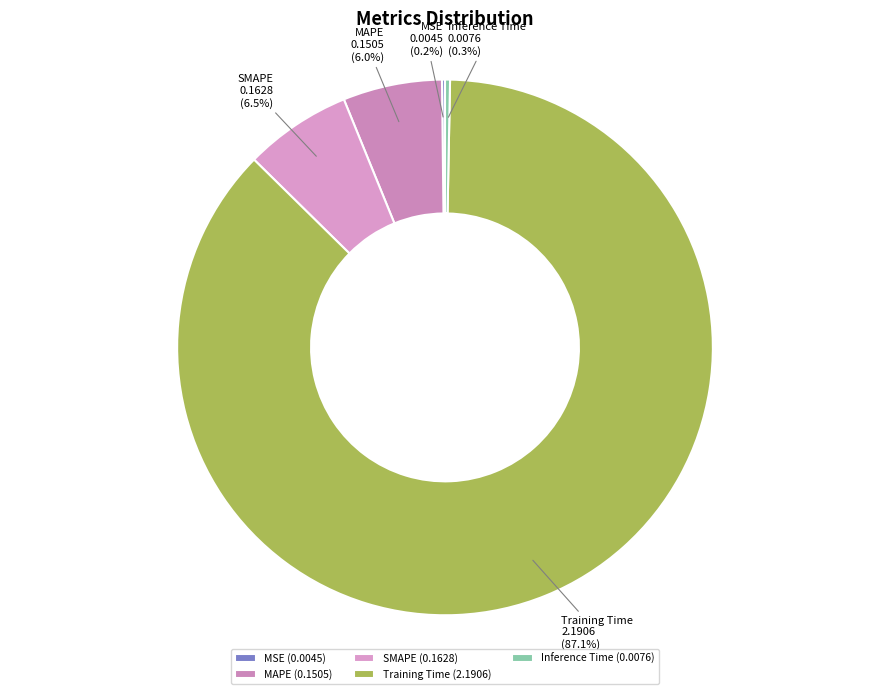

To the nearest percent, what portion does SMAPE represent?

6%